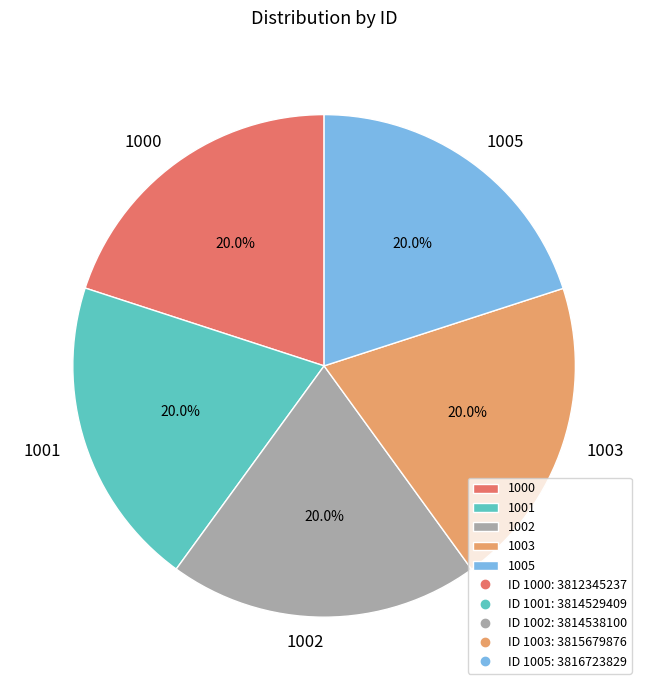

Count the number of slices in the pie.

5